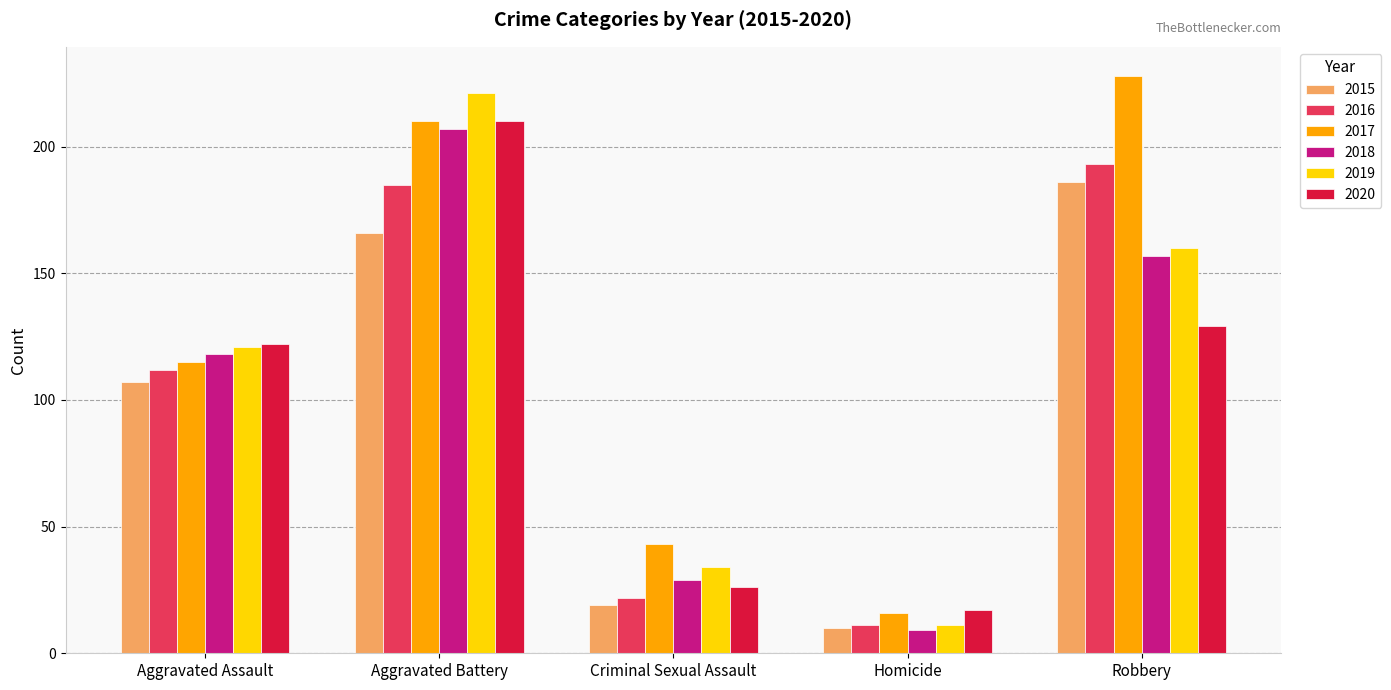

At which label is 2019 closest to 116?

Aggravated Assault